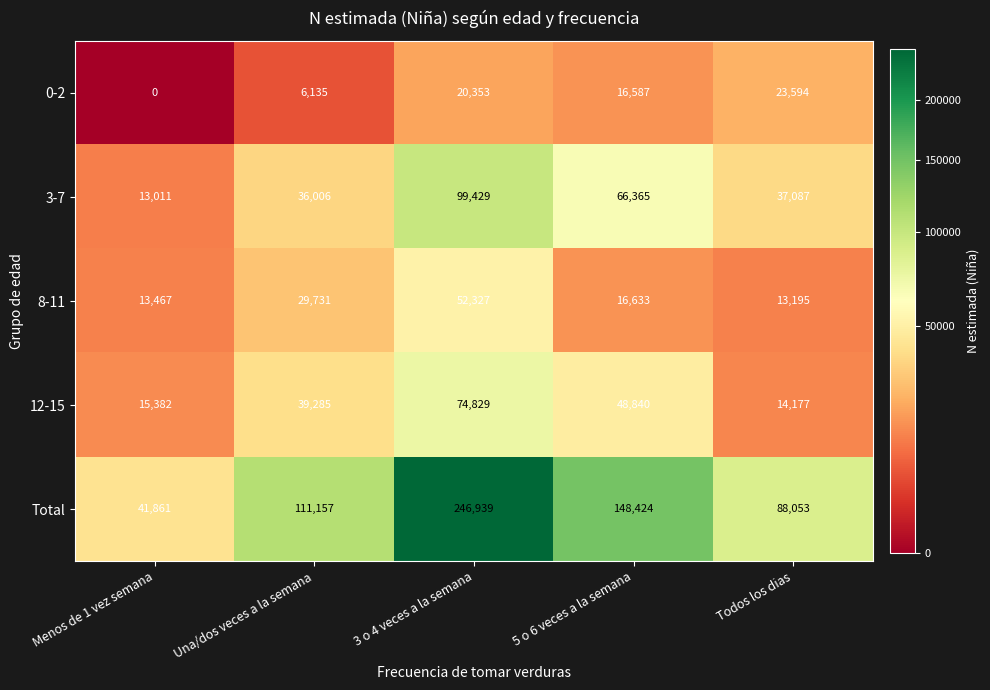

Which category has the lowest value across all series?

Menos de 1 vez semana